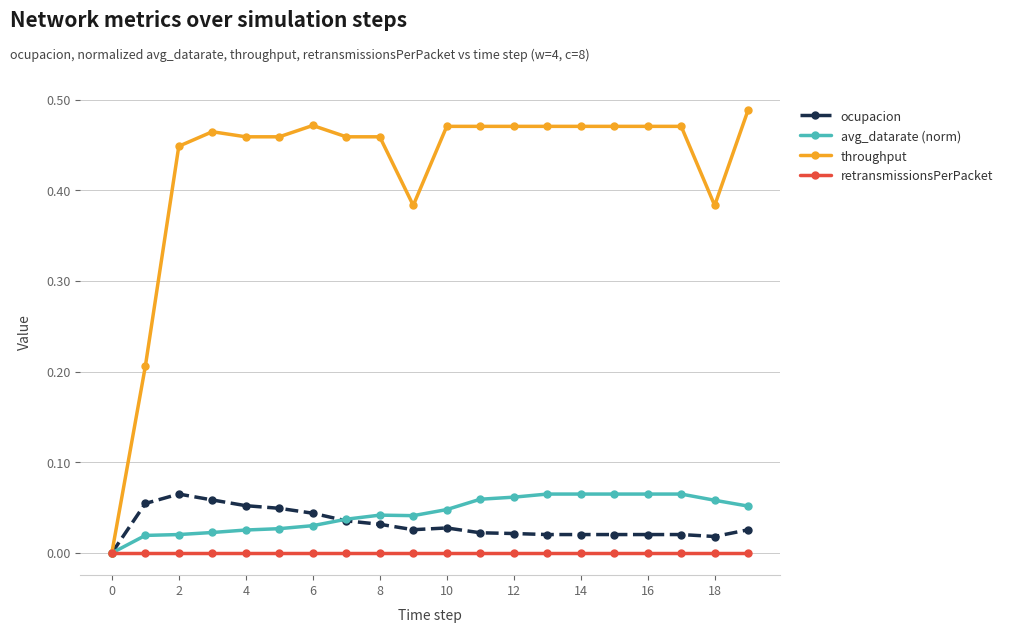

Which series has the widest spread of values?

throughput